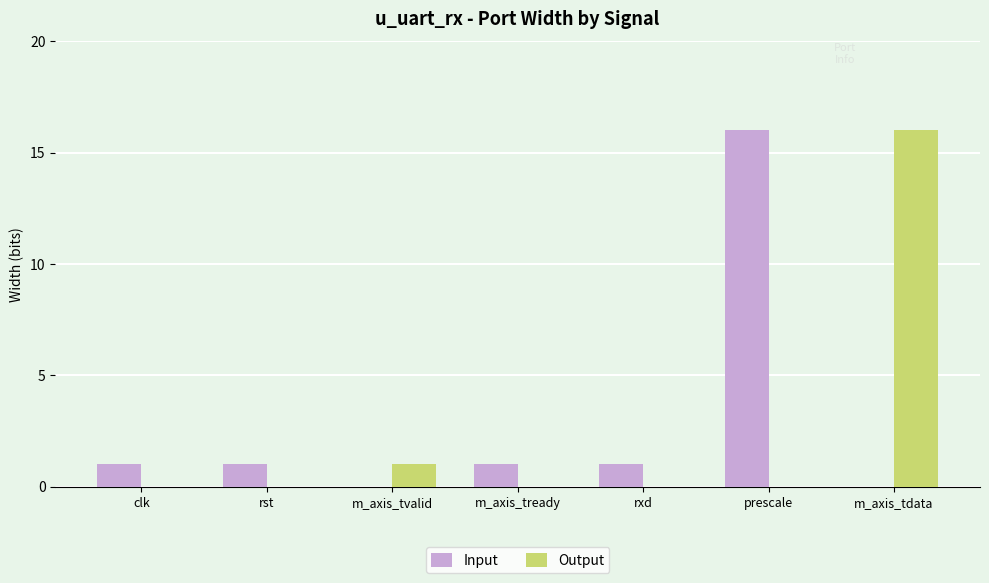

At which label does Output reach its peak?

m_axis_tdata